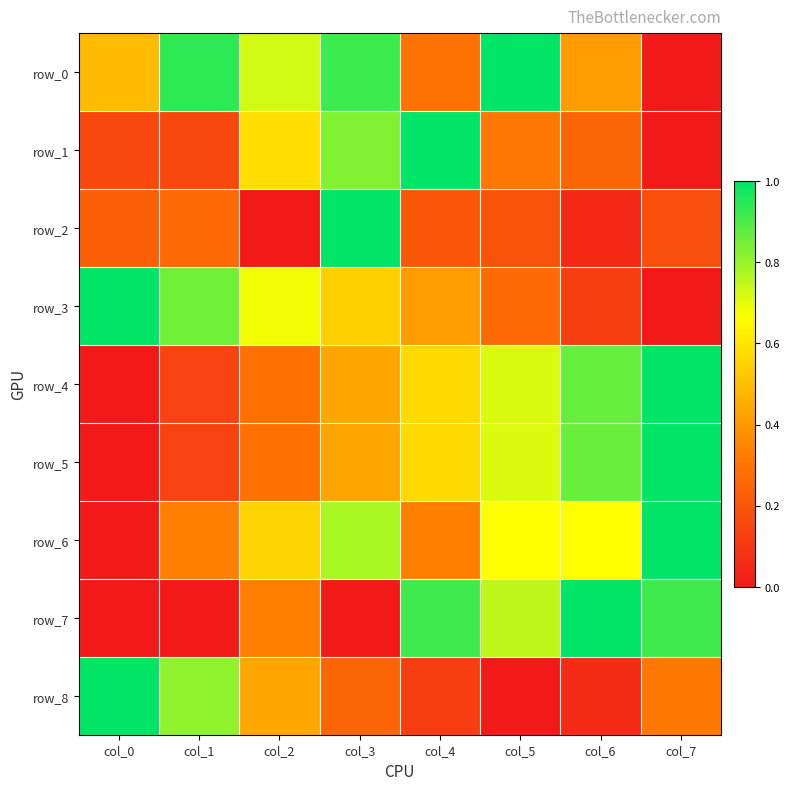

What is the difference between the second highest and second lowest values in the row_0 series?

0.6